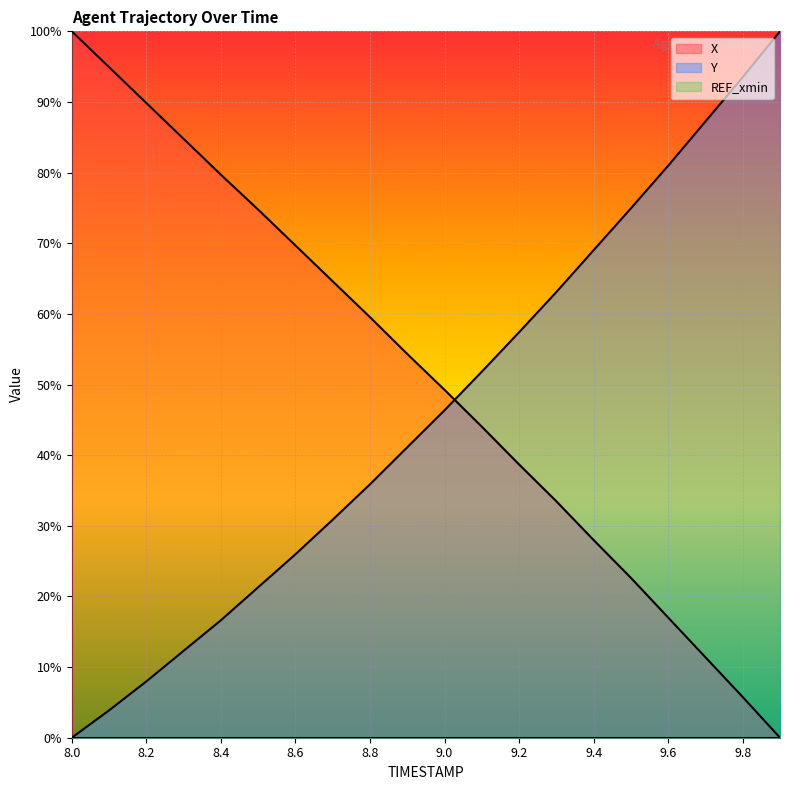

What is the total value across all series at 9.3?

96.6